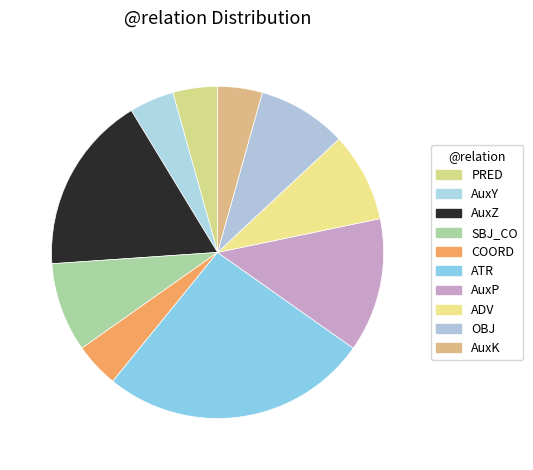

Rank the categories by value from lowest to highest.

PRED, AuxY, COORD, AuxK, SBJ_CO, ADV, OBJ, AuxP, AuxZ, ATR